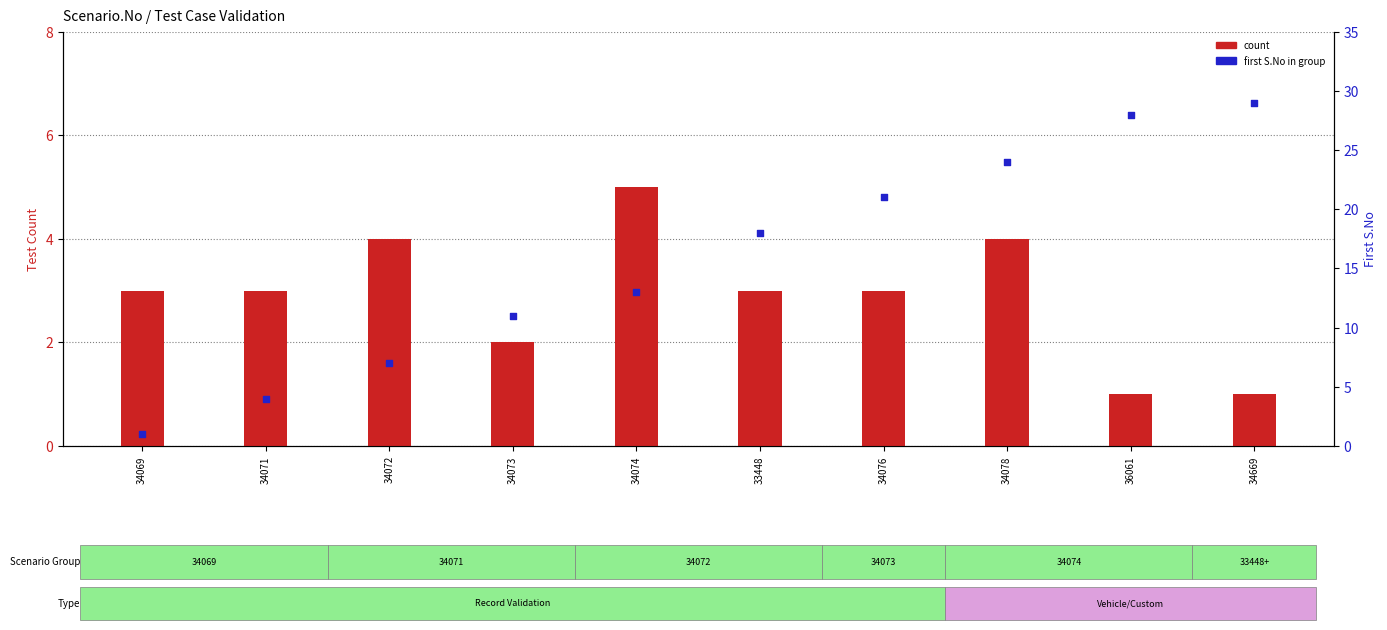

At how many categories does at least one series exceed 15?

5